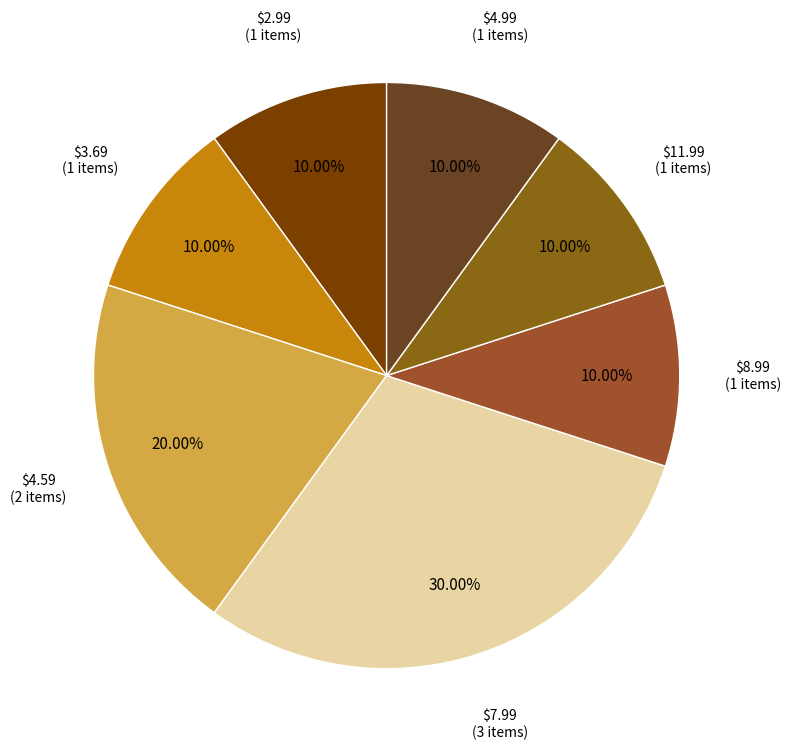

Is there any slice that represents more than half of the pie?

No